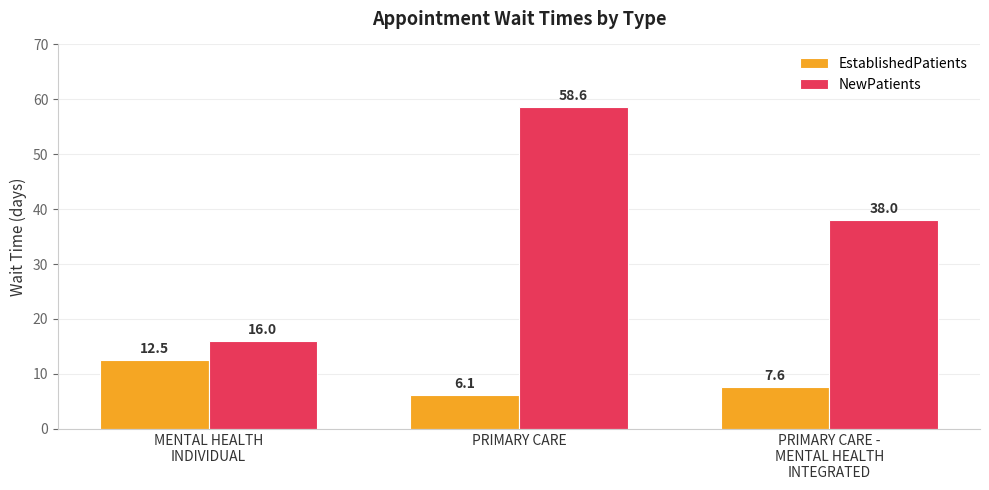

Does the chart contain stacked bars?

No